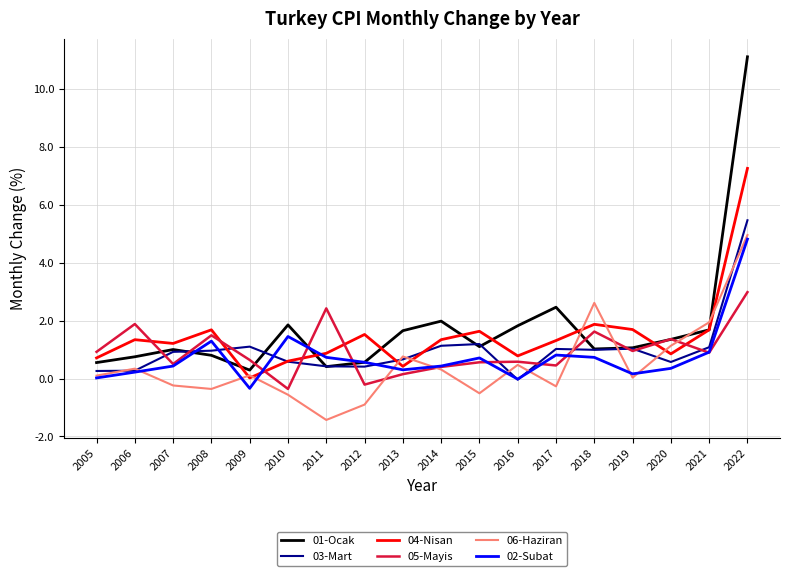

Which series has the widest spread of values?

01-Ocak